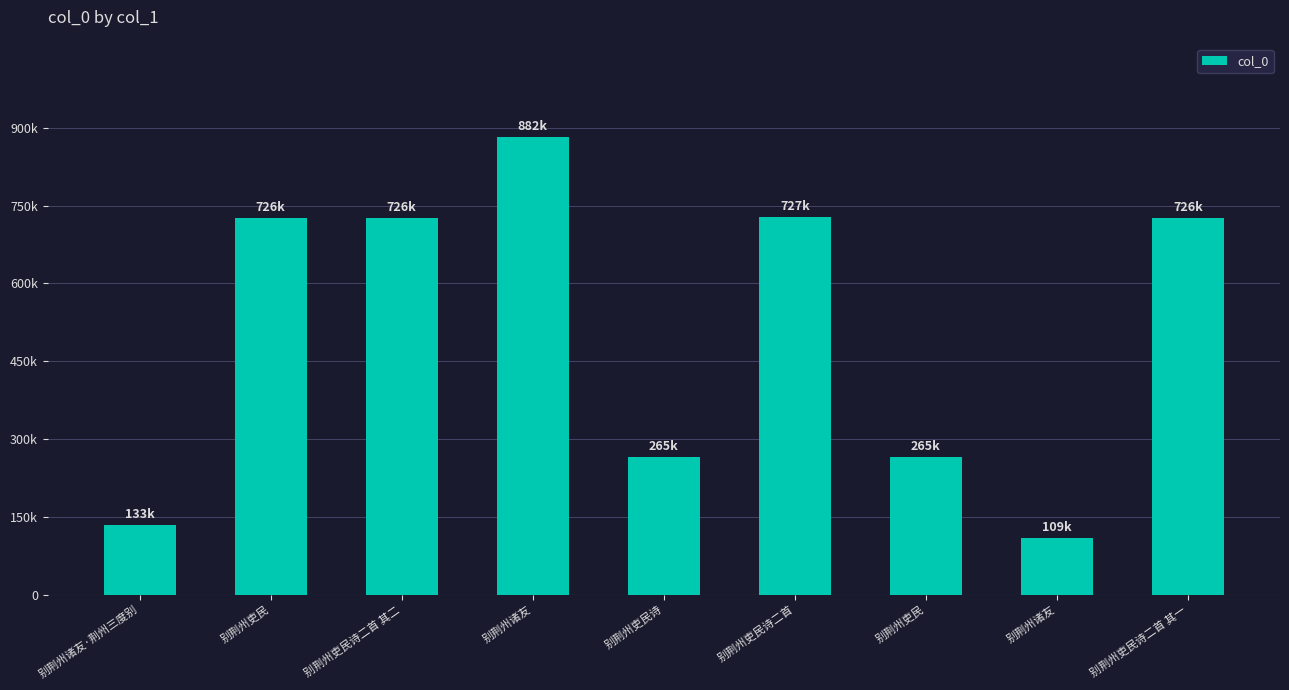

Which has a higher value, 别荆州诸友 or 别荆州吏民?

别荆州吏民